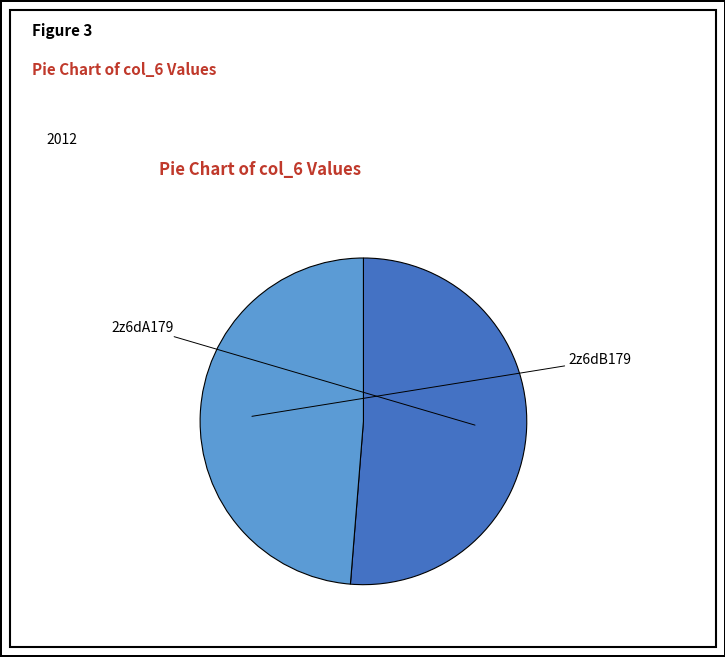

Count the number of slices in the pie.

2